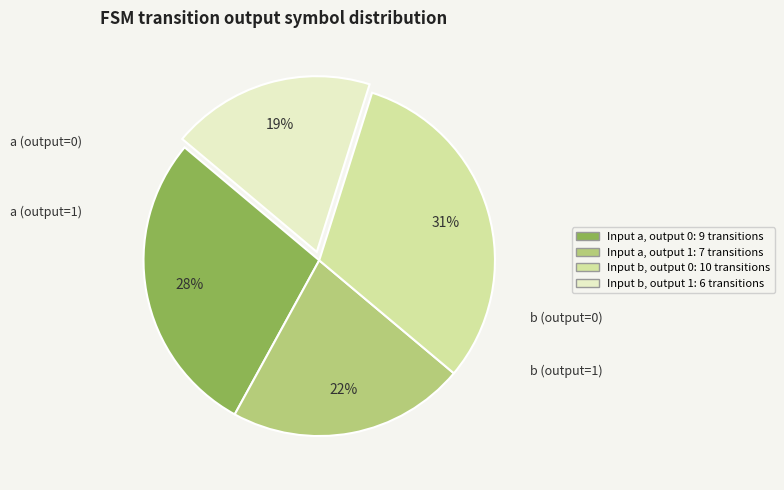

How many slices are in this pie chart?

4